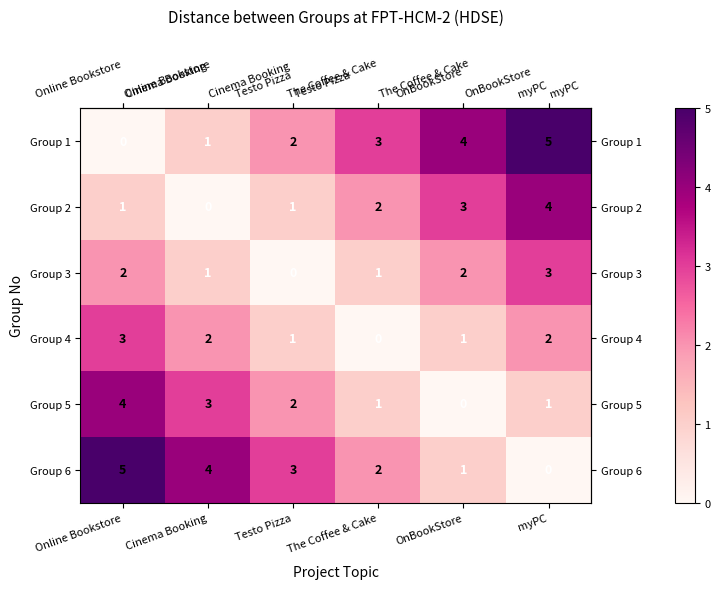

Rank the categories by Group 6 value from highest to lowest.

Online Bookstore, Cinema Booking, Testo Pizza, The Coffee & Cake, OnBookStore, myPC